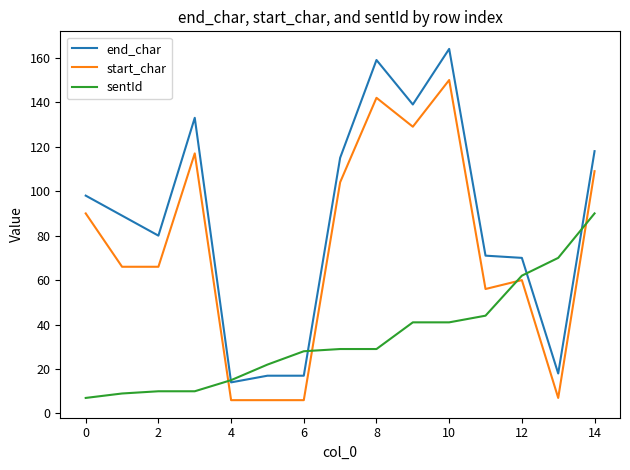

What is the minimum value shown in the chart?

6